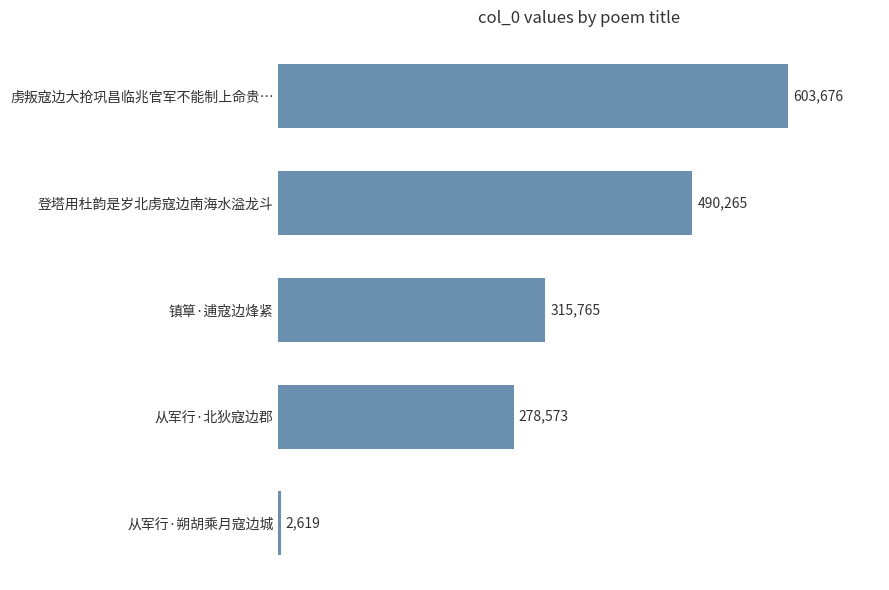

Does the chart contain any negative values?

No